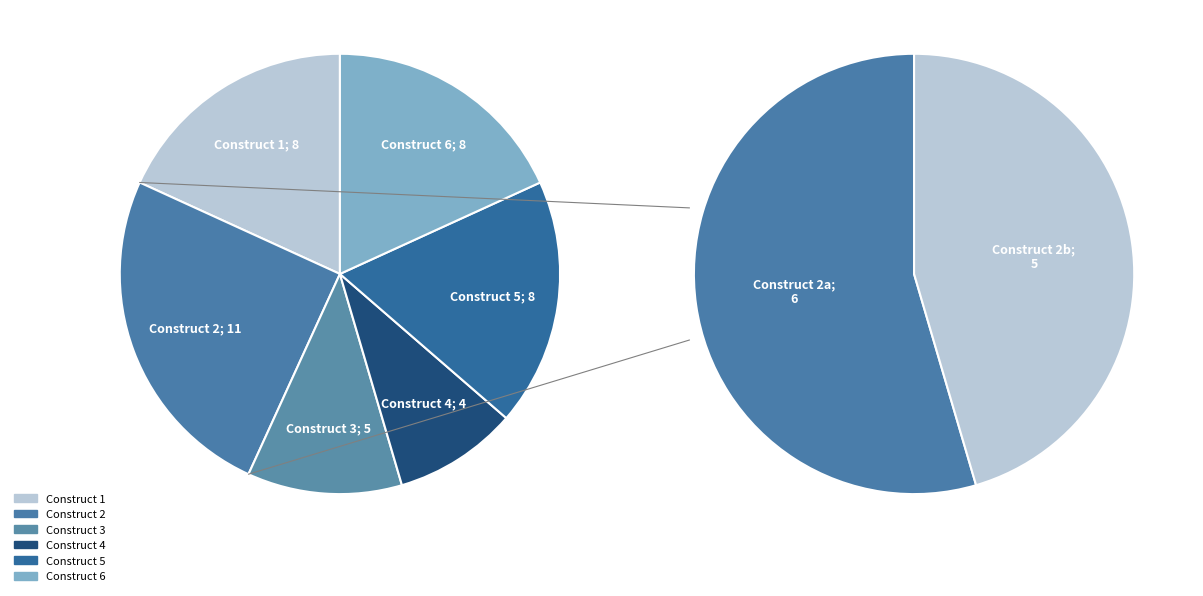

Is 4 the majority of the pie?

No